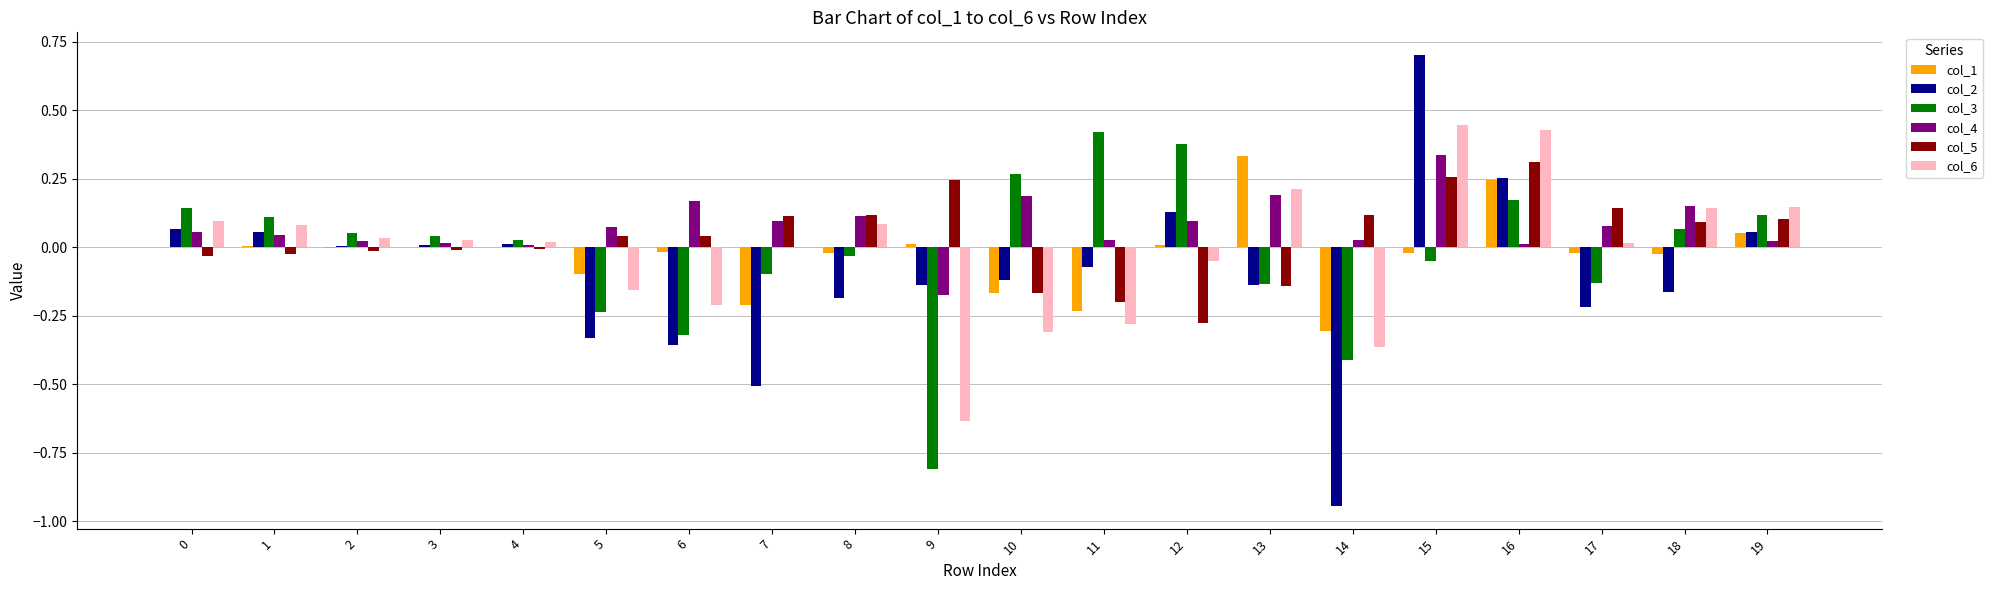

What are all the series names shown in the legend?

col_1, col_2, col_3, col_4, col_5, col_6